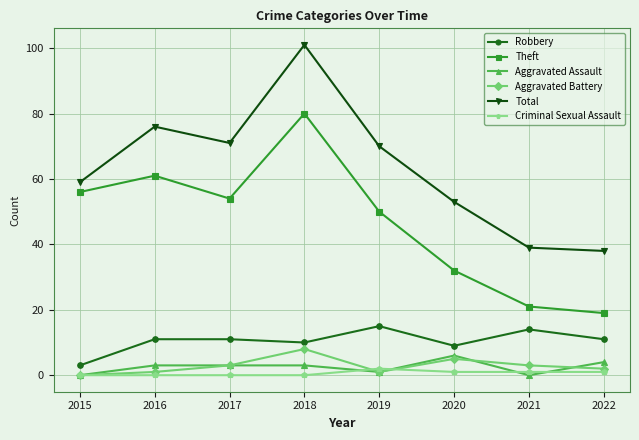

True or false: Theft and Robbery intersect in this chart.

False